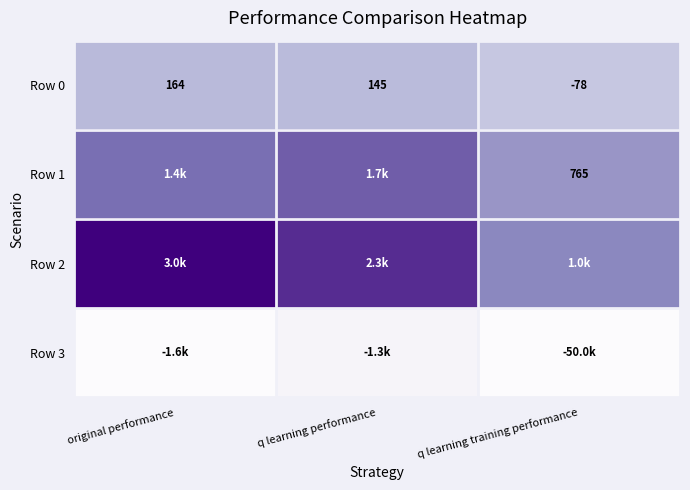

What is the approximate value of Row 0 at q learning training performance?

-78.3